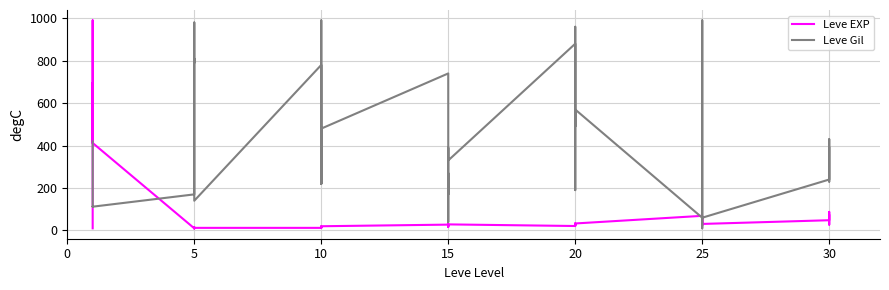

Reading left to right, list all the values displayed in this chart.

Leve EXP: 10.0	597.6	695.7	412.2	990.0	412.2	10.0	15.5	10.0	11.1	10.0	12.2	12.2	12.2	18.7	13.3	12.2	19.8	27.4	16.5	29.6	23.1	20.9	28.5	20.9	23.1	28.5	32.9	22.0	32.9	68.9	30.7	22.0	42.7	66.7	30.7	48.2	87.4	27.4	71.0
Leve Gil: 420.0	112.0	112.0	112.0	113.0	112.0	170.0	280.0	810.0	790.0	980.0	140.0	780.0	220.0	990.0	770.0	220.0	480.0	740.0	170.0	270.0	40.0	390.0	330.0	880.0	190.0	680.0	960.0	490.0	570.0	60.0	10.0	990.0	800.0	430.0	60.0	240.0	430.0	230.0	390.0